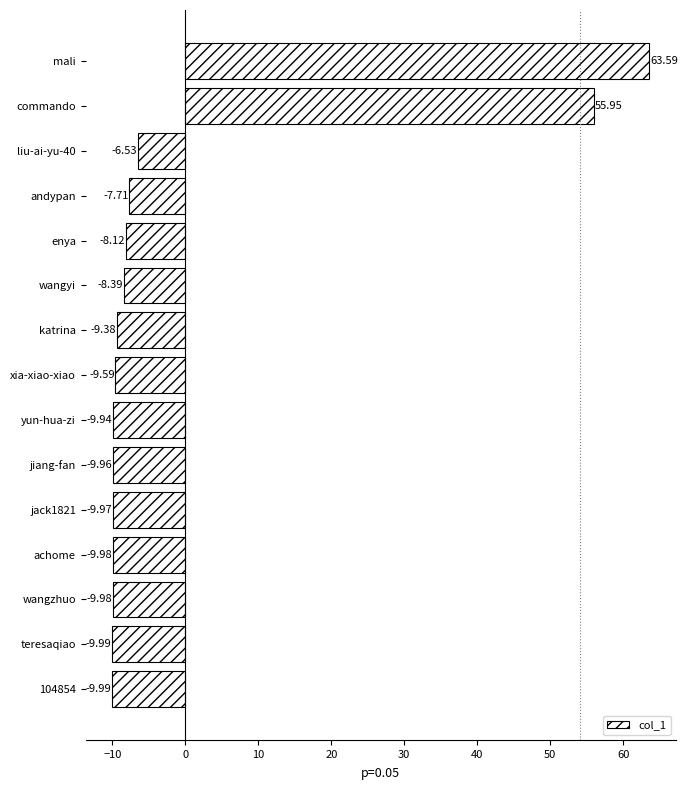

What is the sum of the values at wangyi and teresaqiao?

-18.4